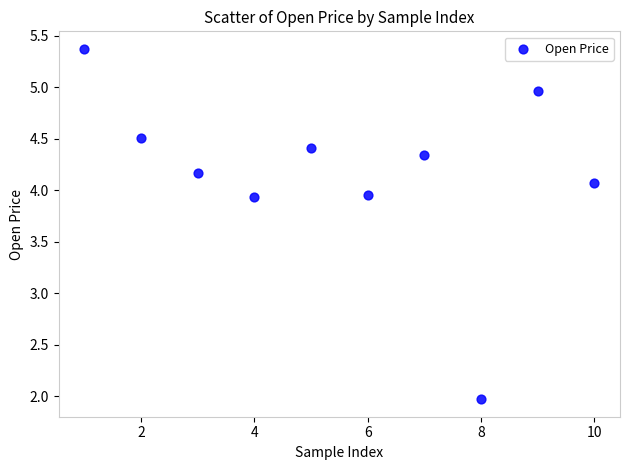

What is the average Y value?

4.2